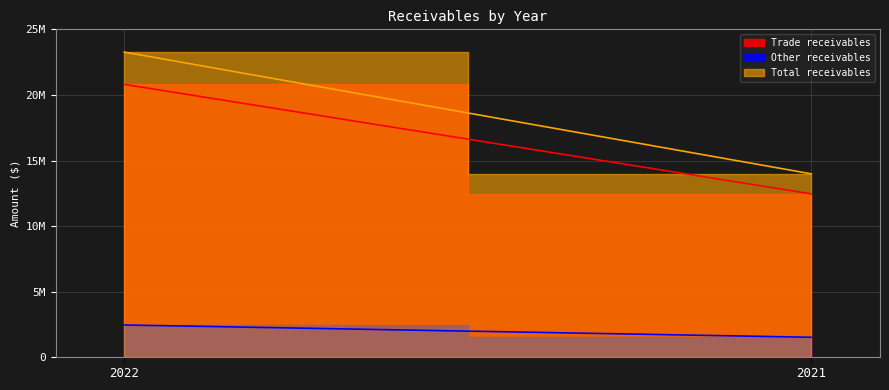

At which category does the chart reach its peak across all series?

2022